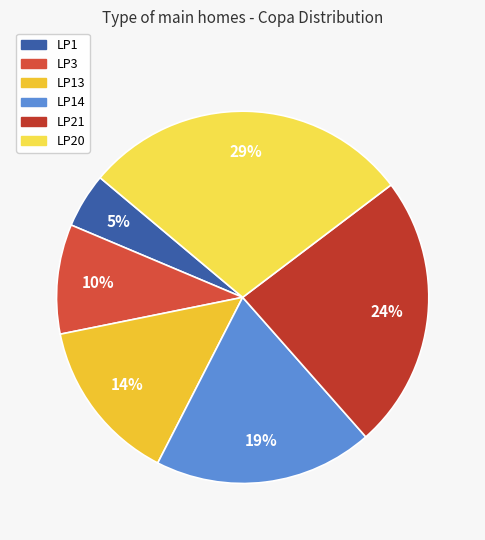

Count the number of slices in the pie.

6